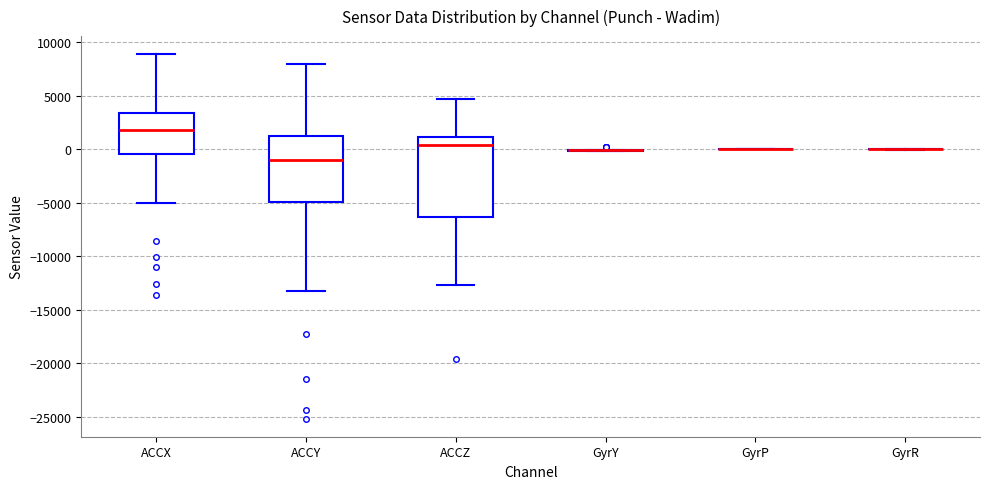

Reading left to right, transcribe this box plot: for each box, give where its median line is, the range the box spans, and where its two whiskers end, as read against the y-axis. The values are not printed on the chart, so give them approximately, as read against the axis.

ACCX: median 2000, box -500 to 3500, whiskers -5000 to 9000
ACCY: median -1000, box -5000 to 1000, whiskers -13000 to 8000
ACCZ: median 500, box -6500 to 1000, whiskers -12500 to 4500
GyrY: box collapsed to a line at 0, whiskers 0 to 0
GyrP: box collapsed to a line at 0, whiskers 0 to 0
GyrR: box collapsed to a line at 0, whiskers 0 to 0